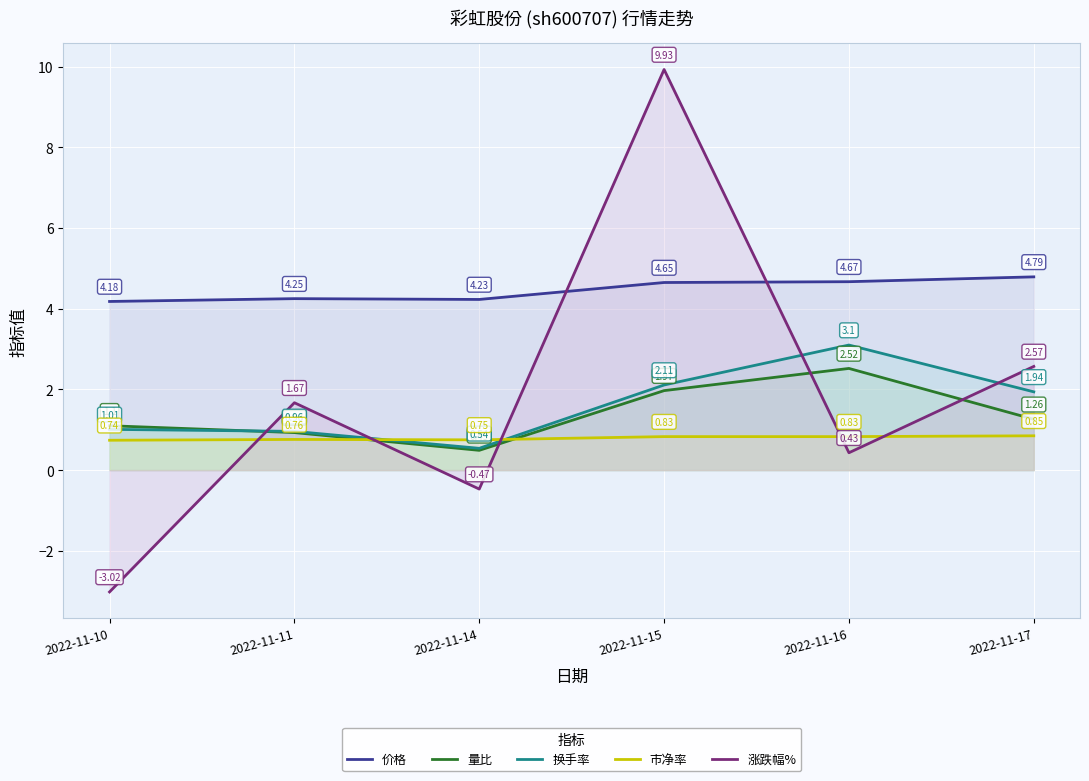

Reading right to left, list all the values displayed in this chart.

价格: 2022-11-17=4.8	2022-11-16=4.7	2022-11-15=4.7	2022-11-14=4.2	2022-11-11=4.2	2022-11-10=4.2
量比: 2022-11-17=1.3	2022-11-16=2.5	2022-11-15=2.0	2022-11-14=0.5	2022-11-11=0.9	2022-11-10=1.1
换手率: 2022-11-17=1.9	2022-11-16=3.1	2022-11-15=2.1	2022-11-14=0.5	2022-11-11=1.0	2022-11-10=1.0
市净率: 2022-11-17=0.8	2022-11-16=0.8	2022-11-15=0.8	2022-11-14=0.8	2022-11-11=0.8	2022-11-10=0.7
涨跌幅%: 2022-11-17=2.6	2022-11-16=0.4	2022-11-15=9.9	2022-11-14=-0.5	2022-11-11=1.7	2022-11-10=-3.0